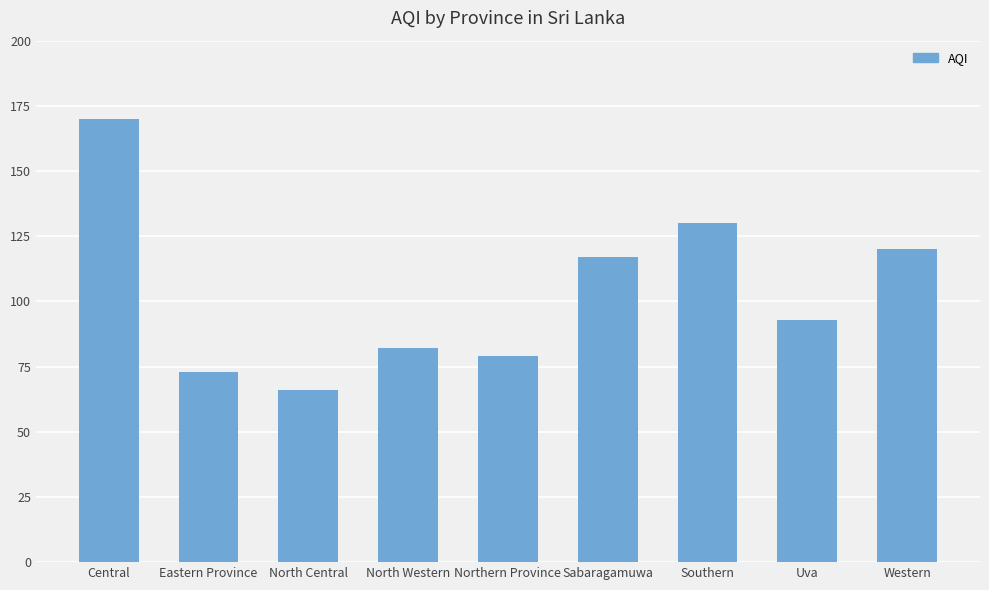

What is the difference between the maximum and minimum values?

104